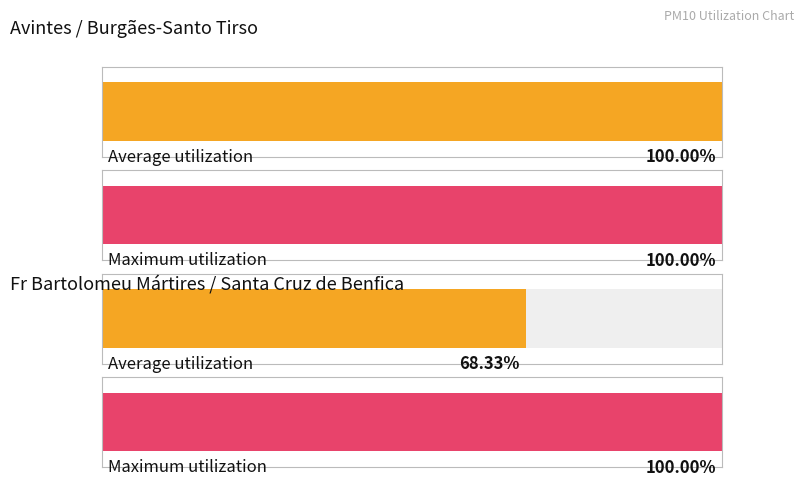

Between 2 and 0, which is larger?

2